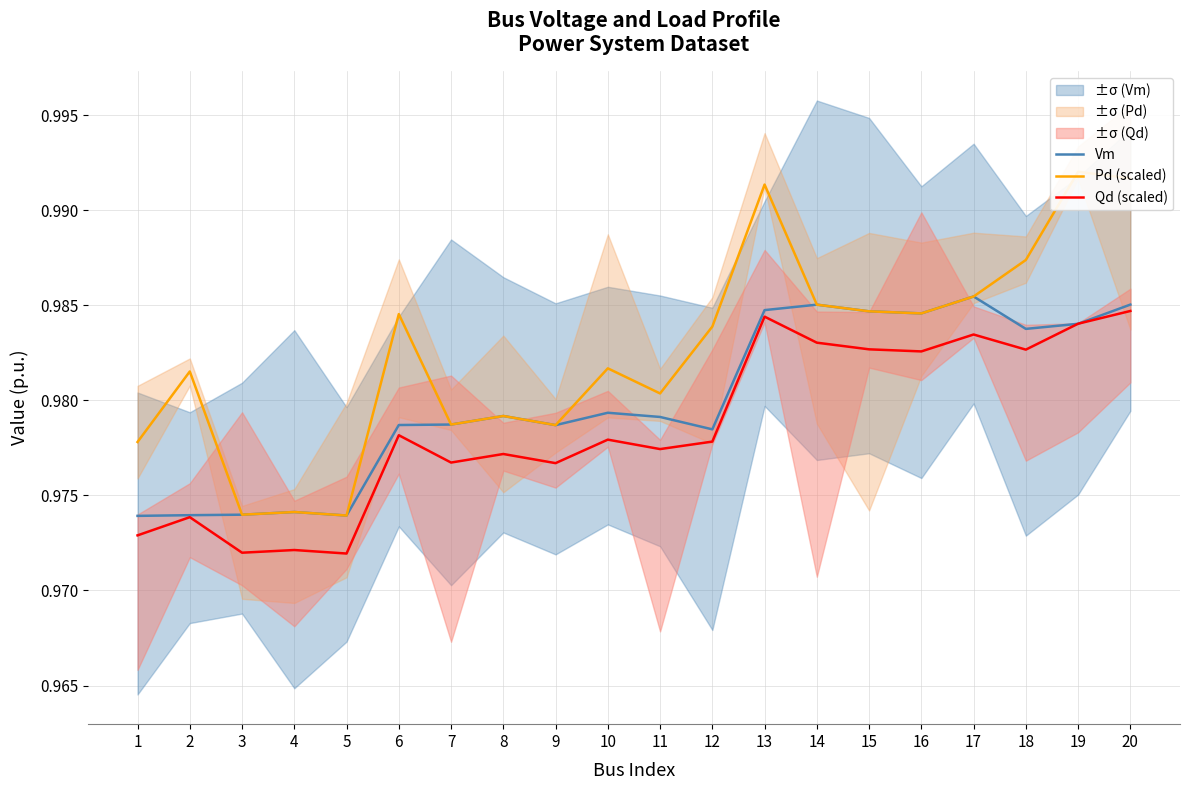

Where is the first local minimum for Pd (scaled)?

3